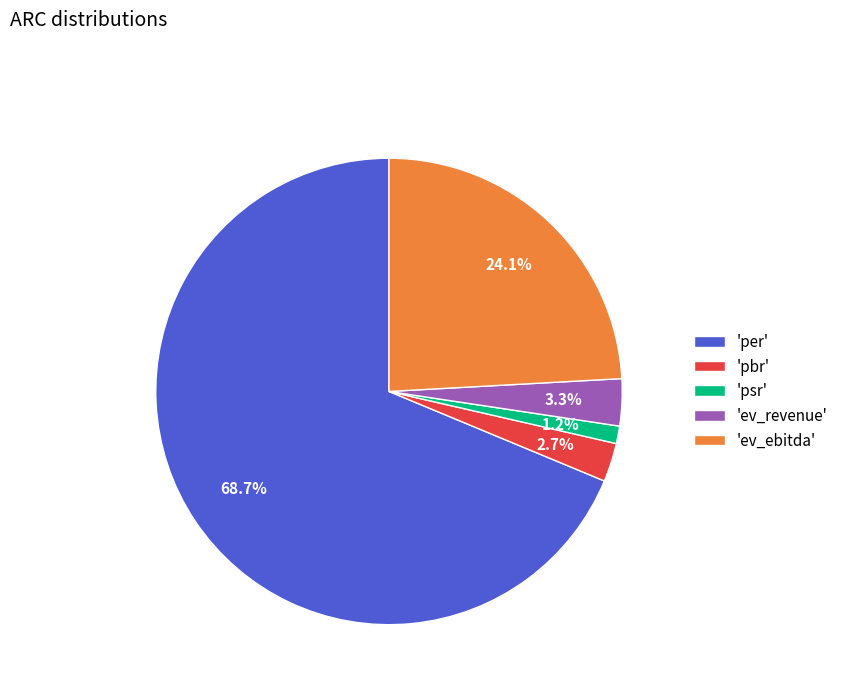

What is the largest slice in the pie chart?

'per'